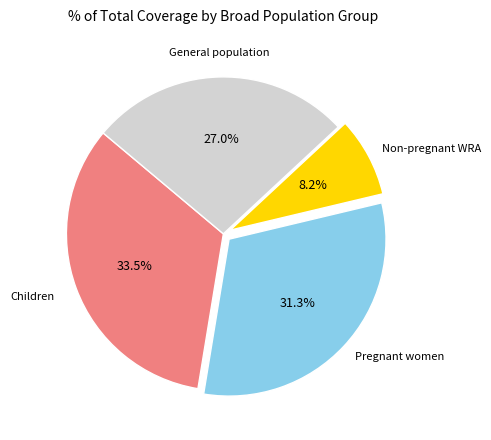

Is there a majority slice in this chart?

No